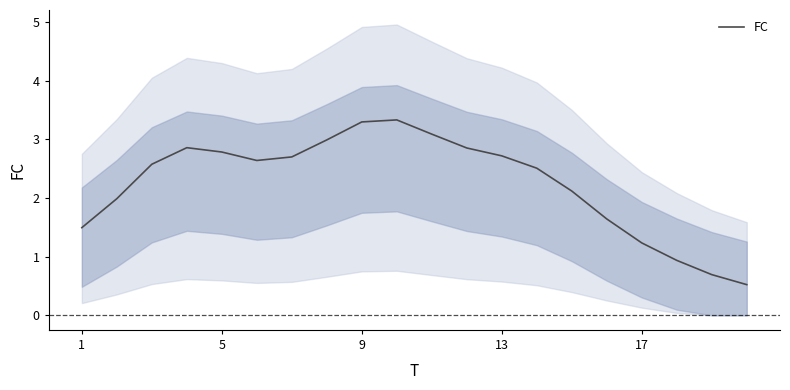

The FC series shows 3.8 at 13. True or false?

False